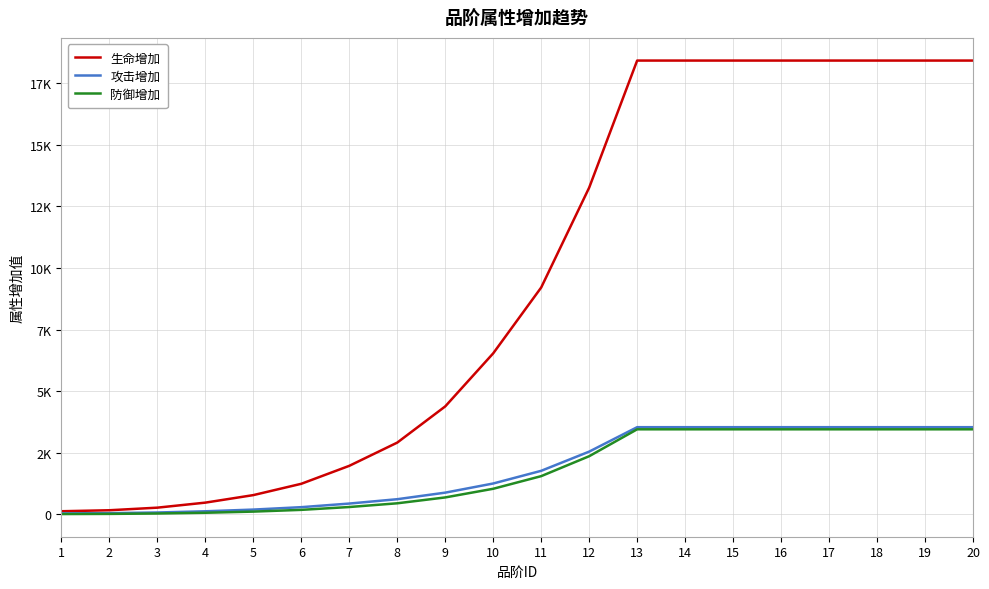

What is the difference between the maximum and second lowest values in the 生命增加 series?

18234